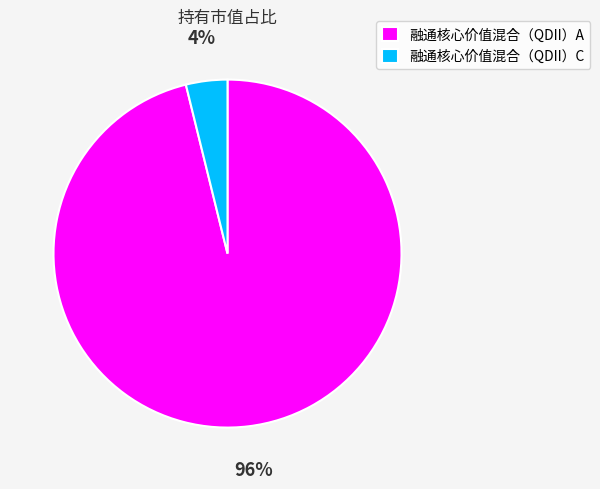

Does any single category account for the majority?

Yes